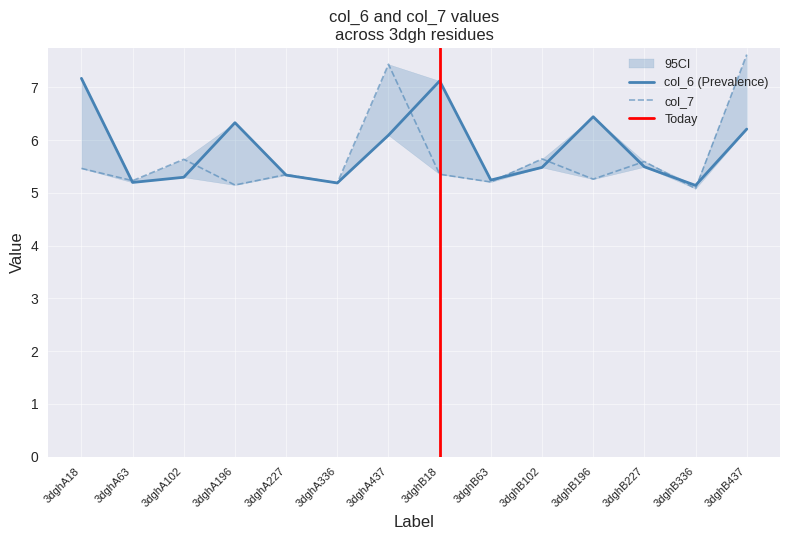

True or false: col_7 has a value of 5.2 at 3dghA336.

True